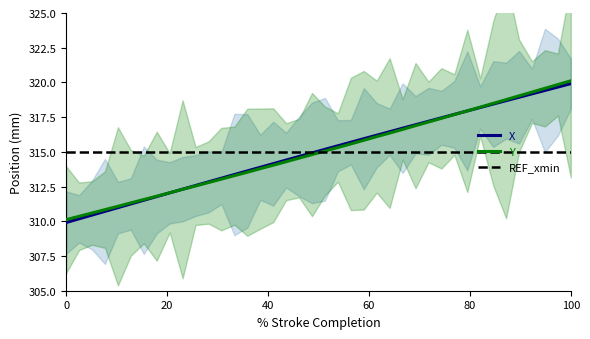

The value of Y at 20 is 473.9. True or false?

False